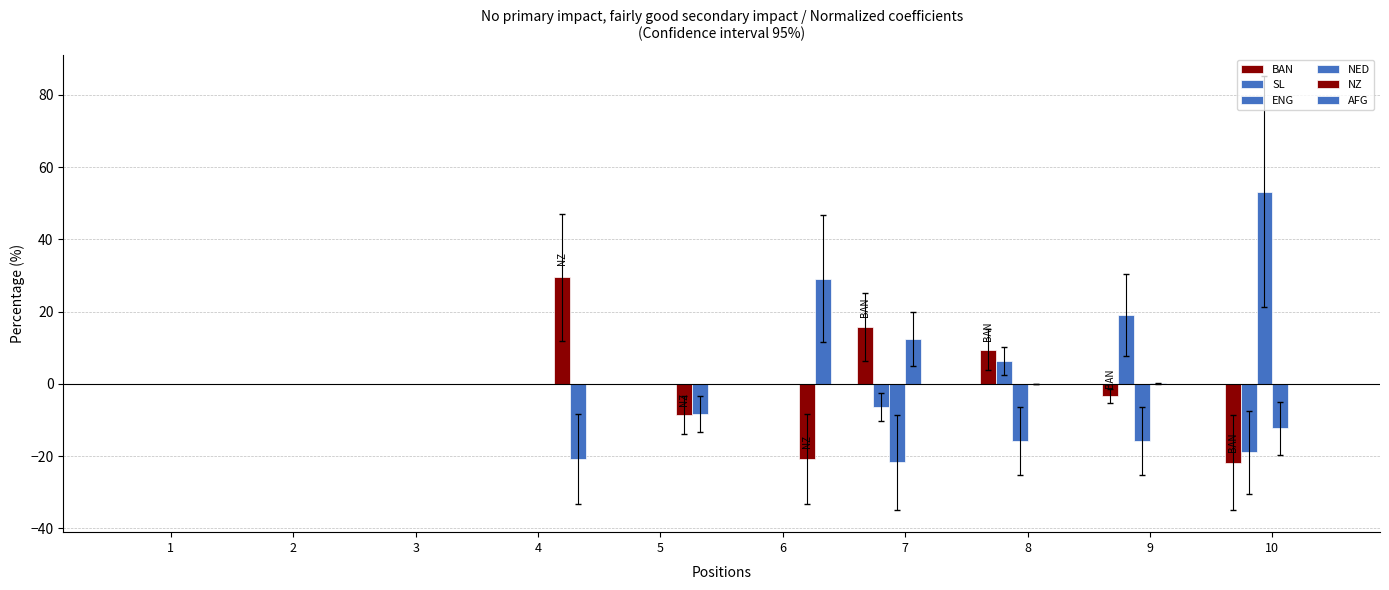

How many groups of bars are there?

10